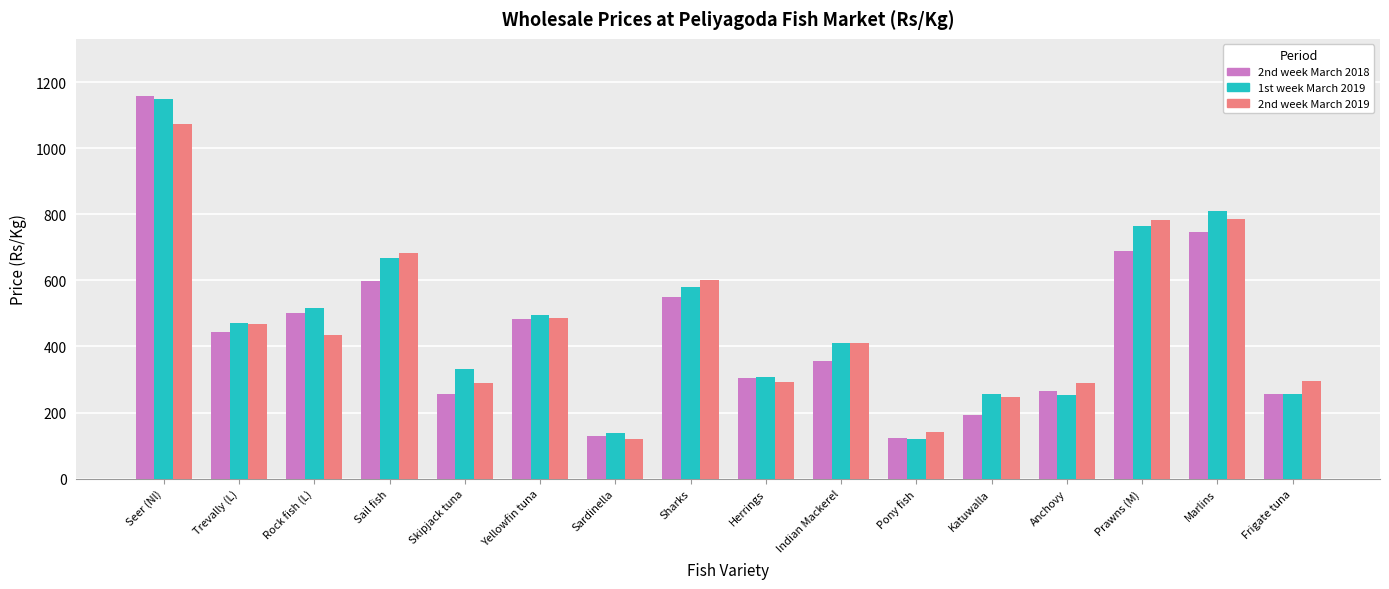

What is the highest value of the 2nd week March 2018 series?

1158.0